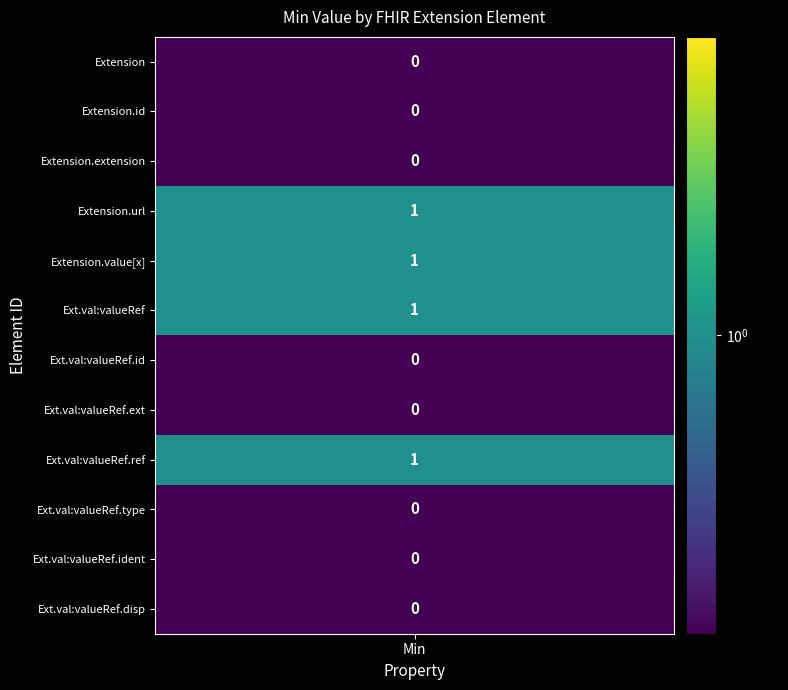

List the series in order of their peak value, highest first.

Extension.url, Extension.value[x], Extension.value[x]:valueReference, Extension.value[x]:valueReference.reference, Extension, Extension.id, Extension.extension, Extension.value[x]:valueReference.id, Extension.value[x]:valueReference.extension, Extension.value[x]:valueReference.type, Extension.value[x]:valueReference.identifier, Extension.value[x]:valueReference.display